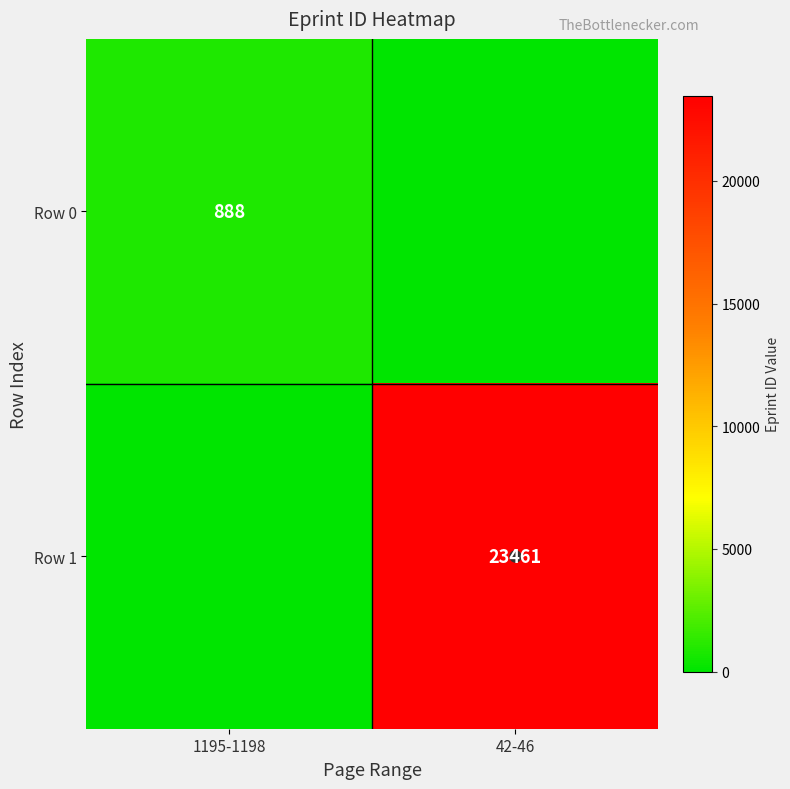

Is the value of Row 0 at 42-46 greater than the value of Row 1 at 1195-1198?

No